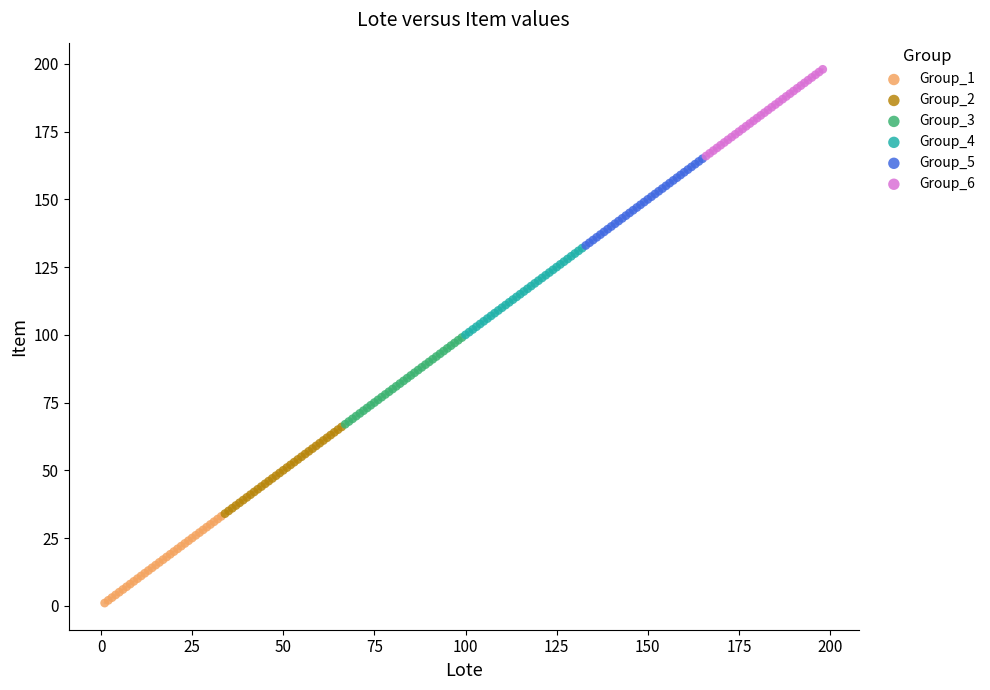

Which series reaches the minimum Y coordinate?

Group_1